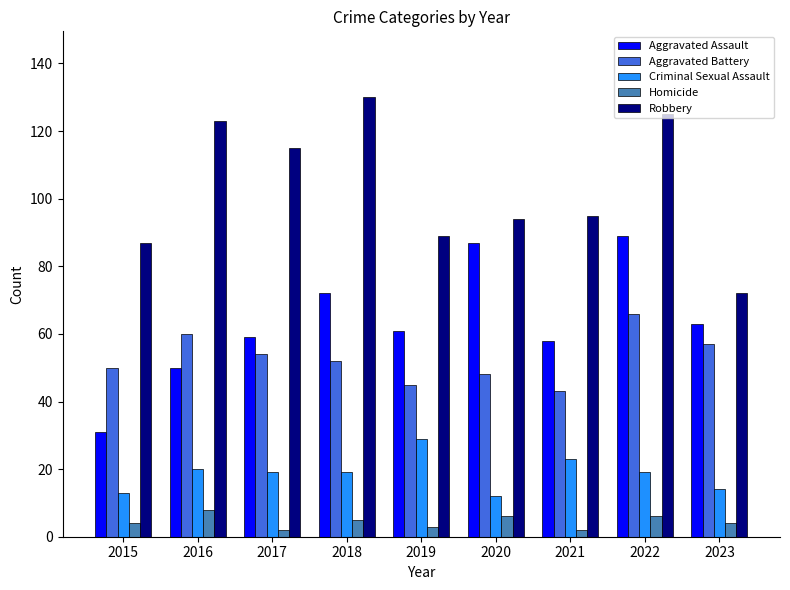

Which series has the largest total across all categories?

Robbery